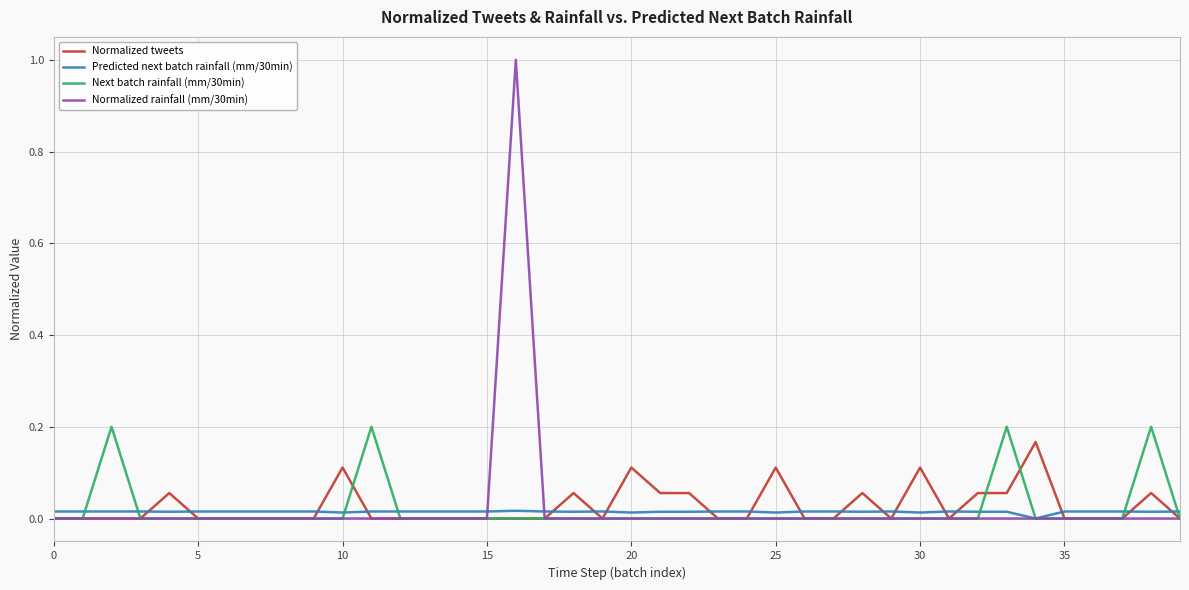

What is the maximum value shown in the chart?

1.0